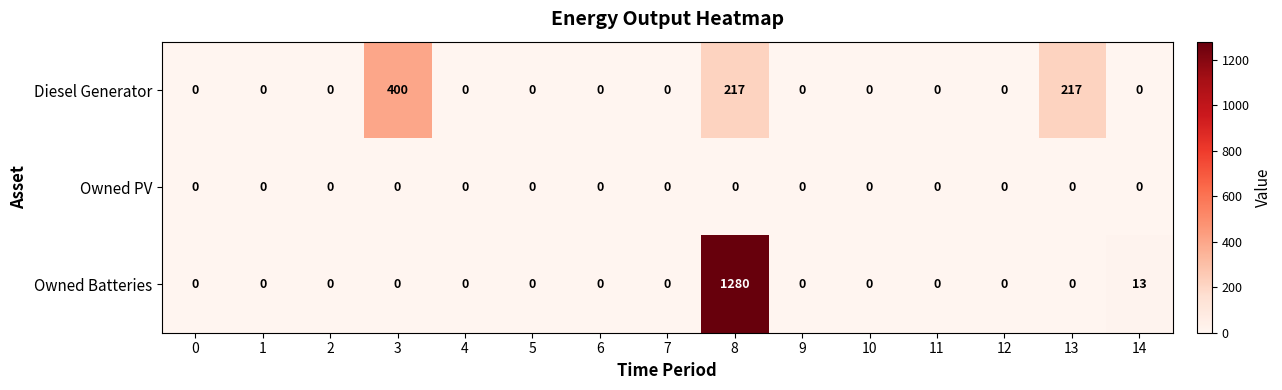

What is the greatest value displayed?

1280